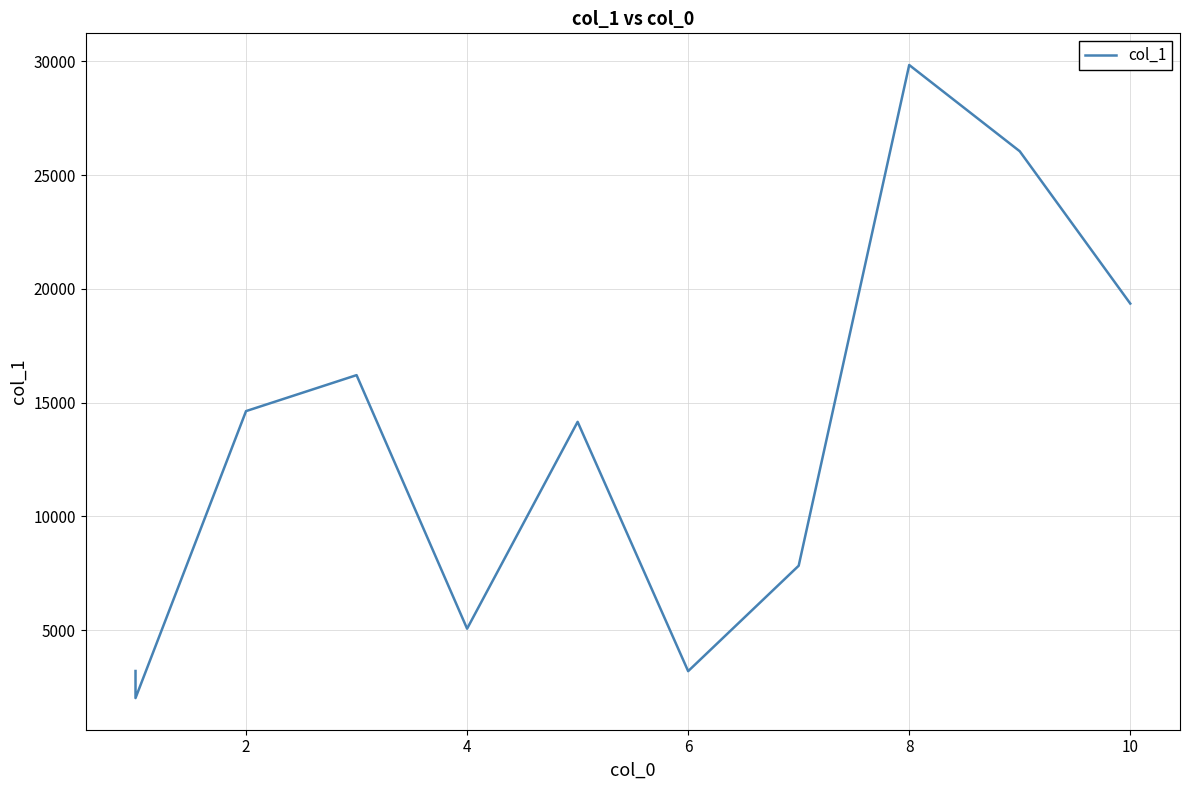

True or false: the data has more than 1 interior local peaks.

True